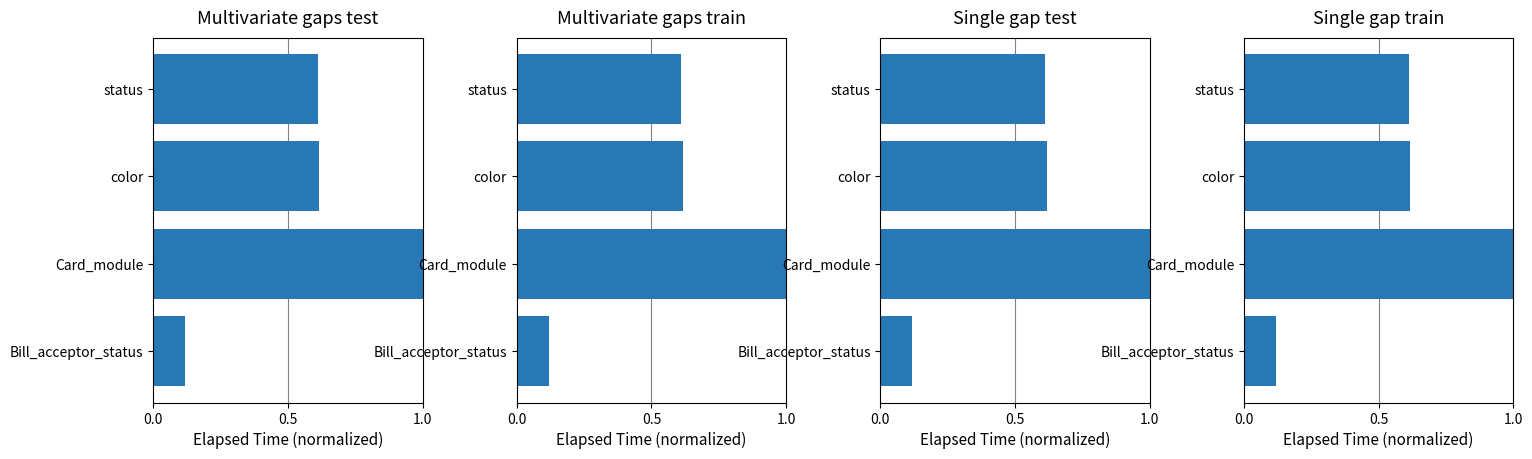

What is the sum of all values?

2.3